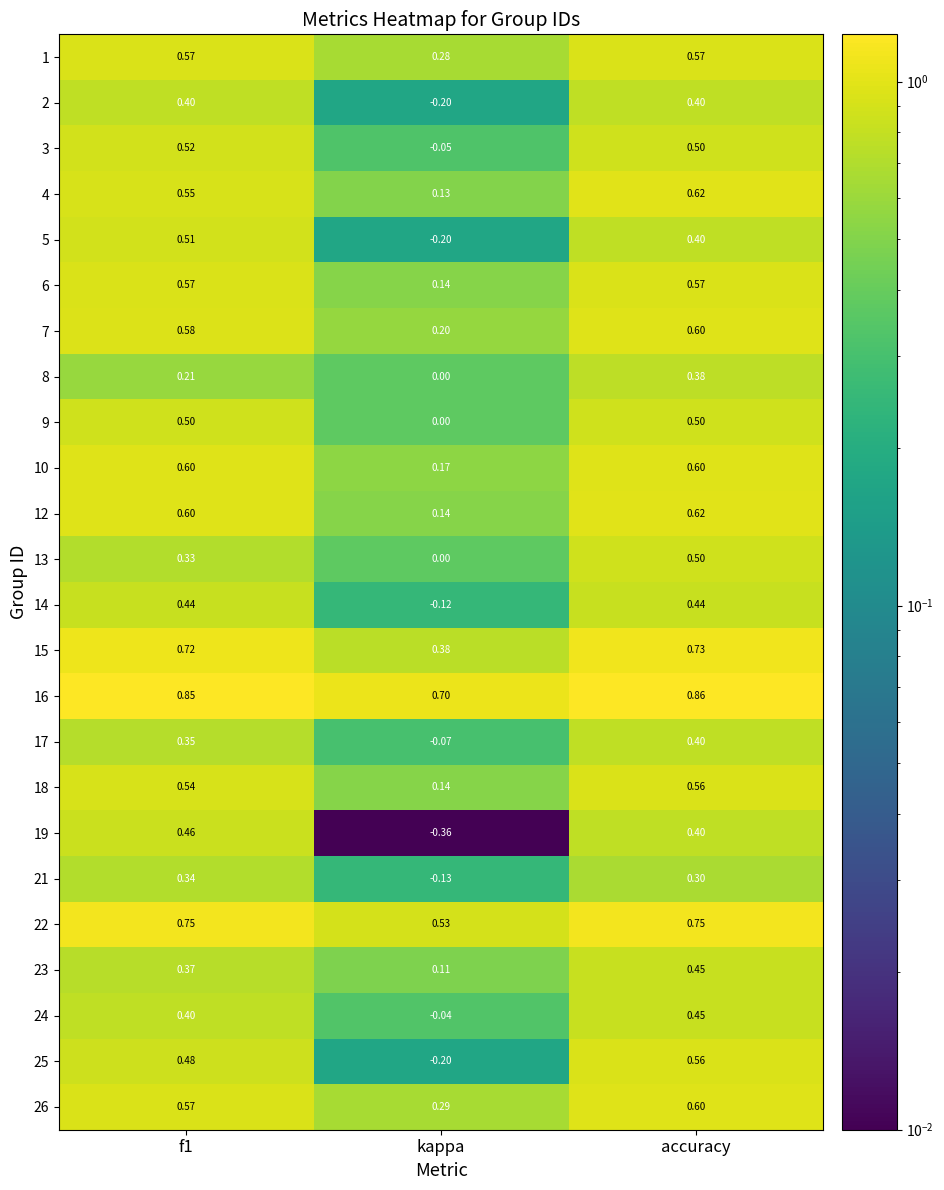

At which category does the chart reach its minimum across all series?

kappa